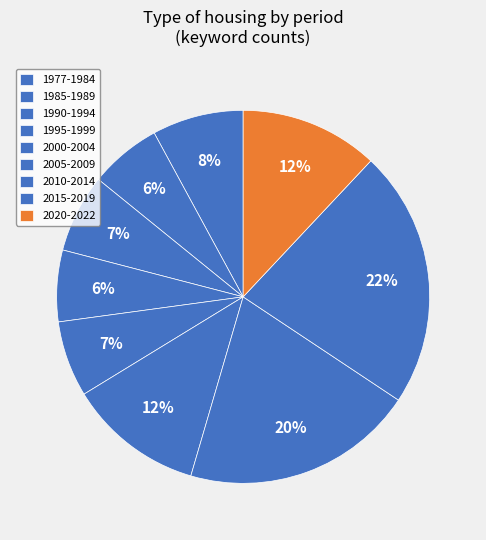

Between 2010-2014 and 2000-2004, which is larger?

2010-2014